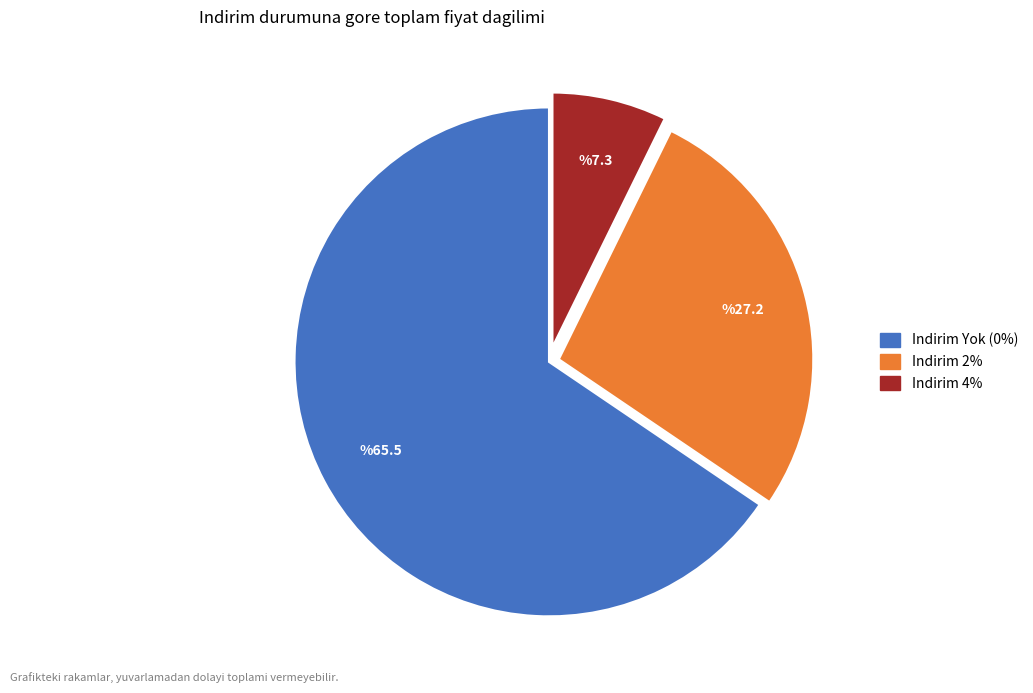

Is there any slice that represents more than half of the pie?

Yes